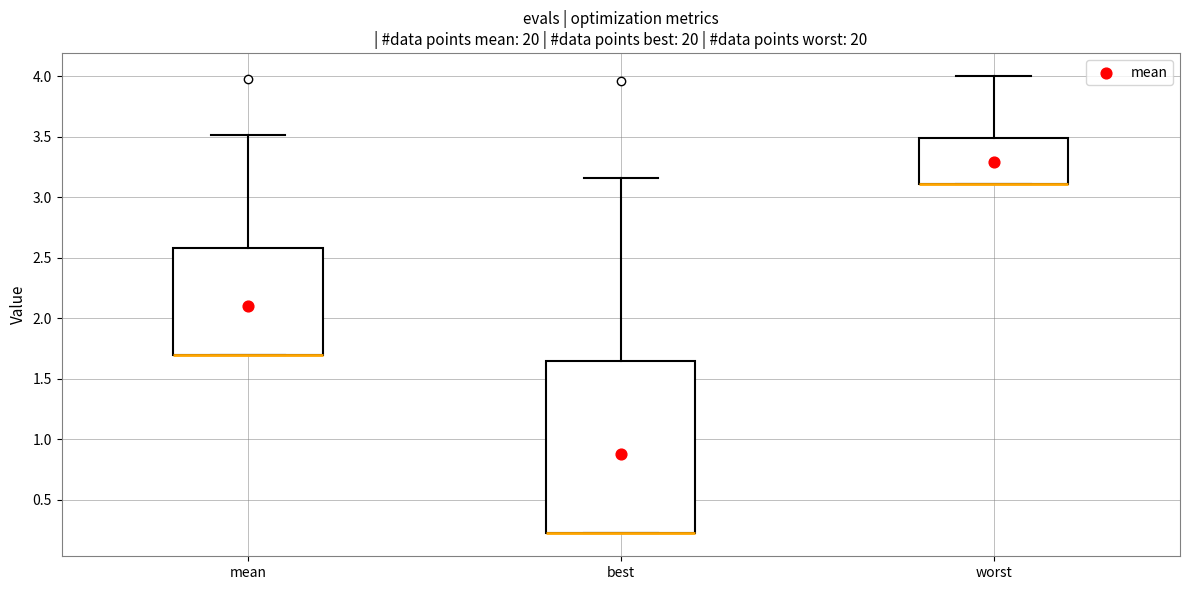

Reading left to right, read every box against the y-axis: the position of its median line, the range the box covers, and the ends of its whiskers. The values are not printed on the chart, so give them approximately, as read against the axis.

mean: median 1.70 (drawn on the box's lower edge), box 1.70 to 2.60, whiskers 1.70 to 3.50
best: median 0.20 (drawn on the box's lower edge), box 0.20 to 1.65, whiskers 0.20 to 3.15
worst: median 3.10 (drawn on the box's lower edge), box 3.10 to 3.50, whiskers 3.10 to 4.00